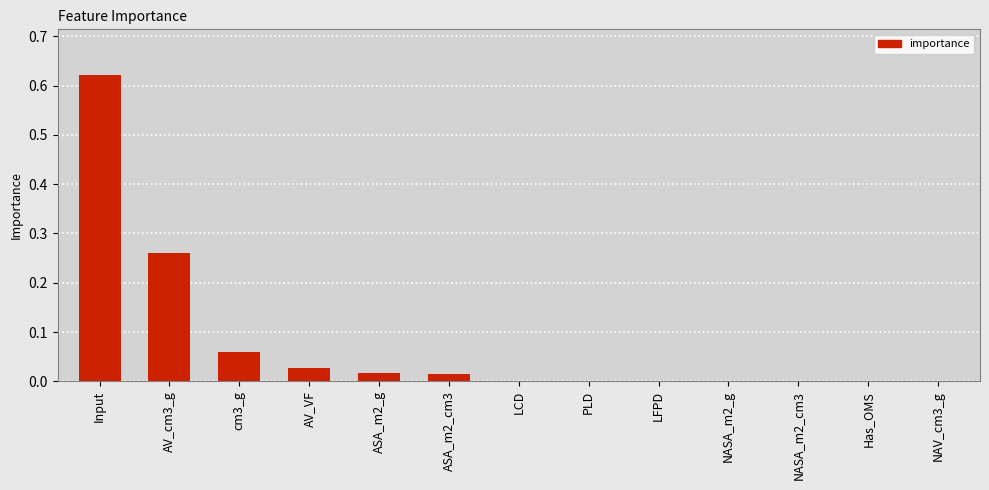

What is the sum of all values?

1.0